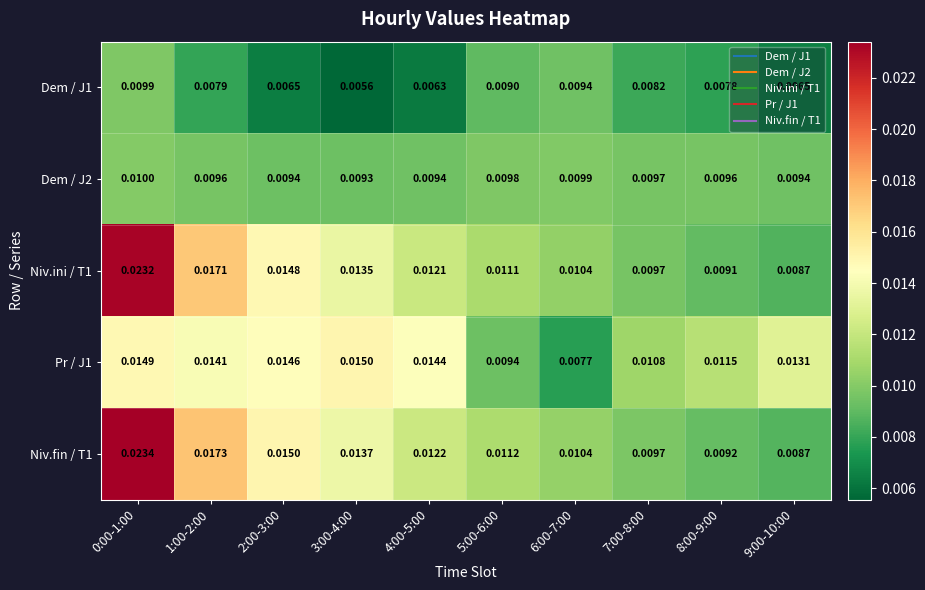

Is the value of Pr / J1 at 3:00-4:00 greater than the value of Dem / J1 at 2:00-3:00?

Yes